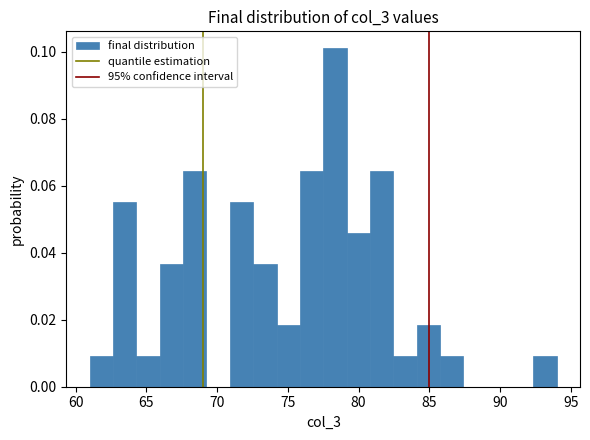

Around what value on the x-axis is the tallest bar? Give the approximate position of its centre, as read against the axis.

78.5